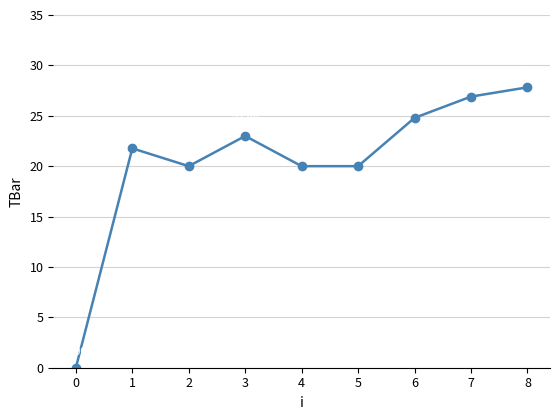

Where is the first local maximum?

1